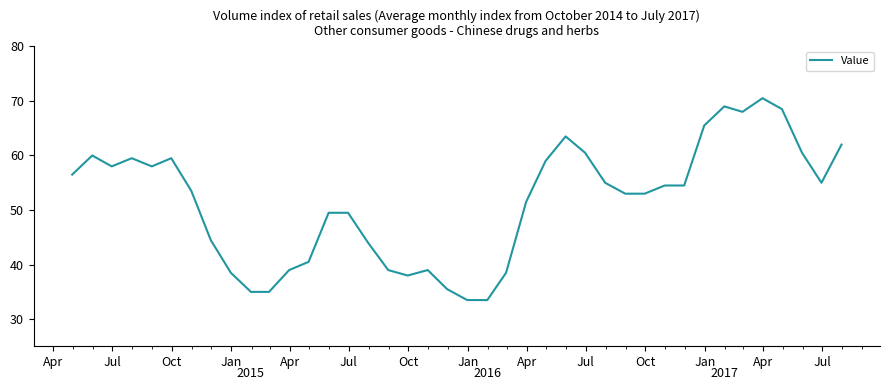

What is the difference between the maximum and minimum values?

37.0